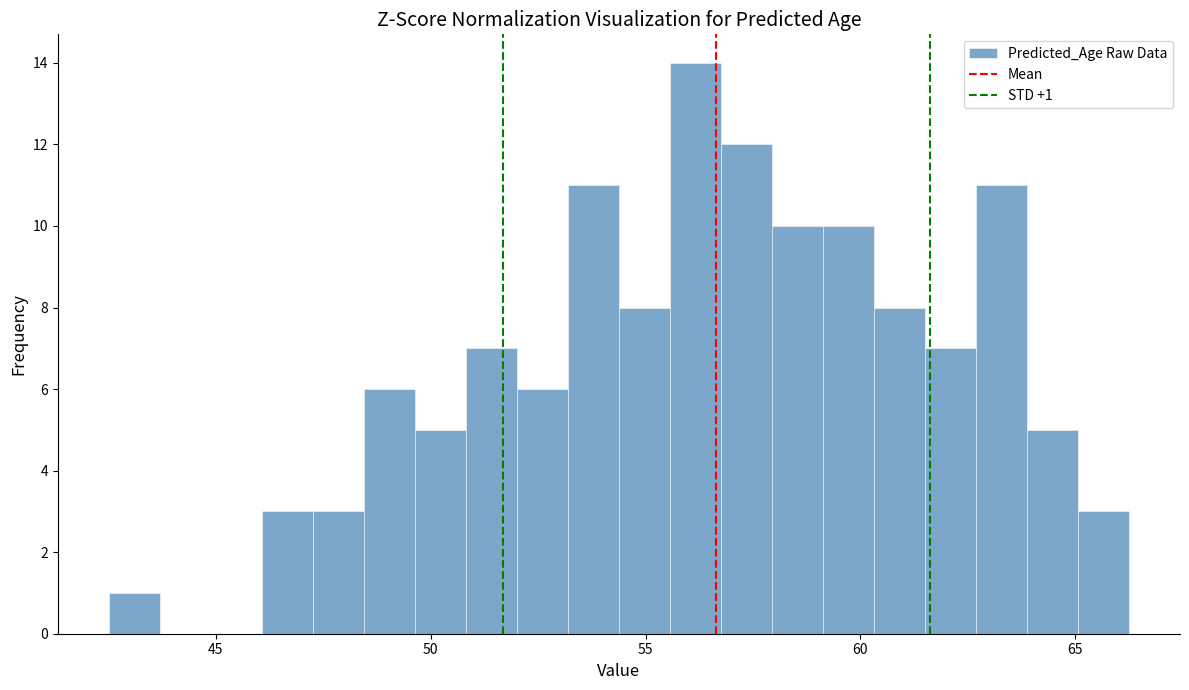

Around what value on the x-axis is the tallest bar? Give the approximate position of its centre, as read against the axis.

56.0